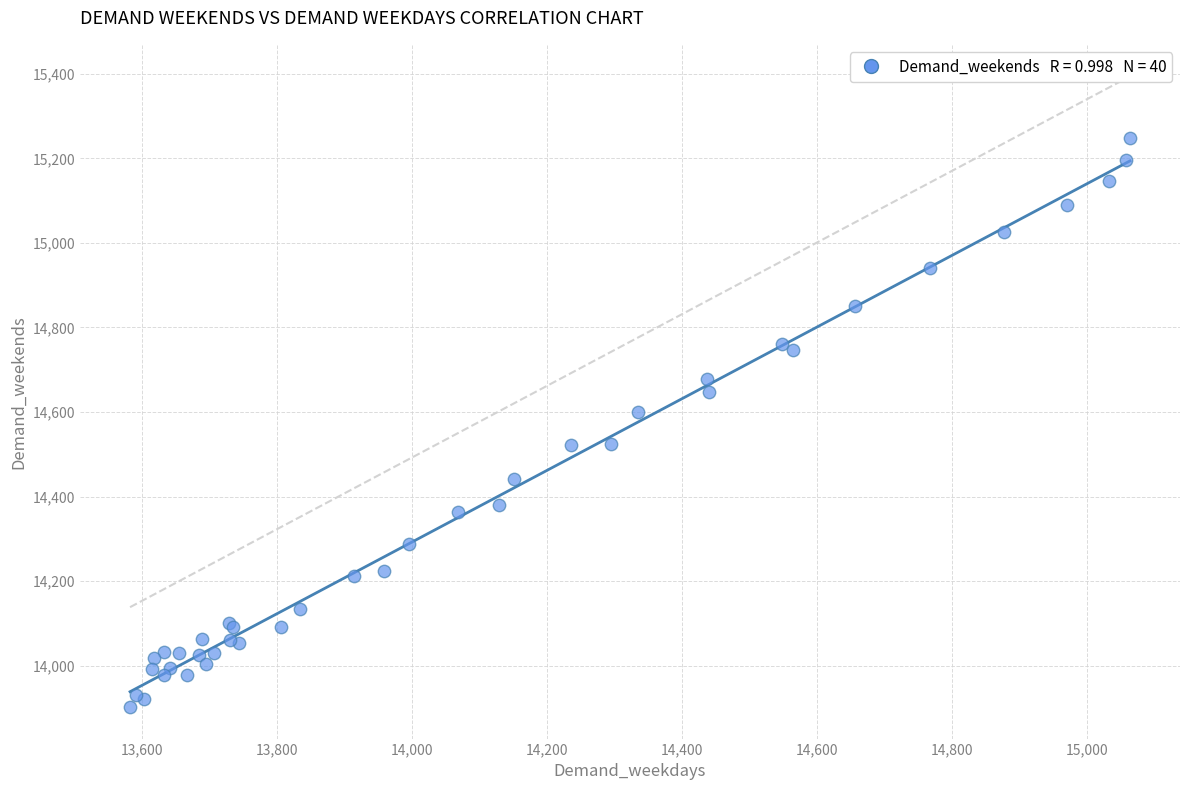

What Y value in the scatter plot is closest to 14575?

14599